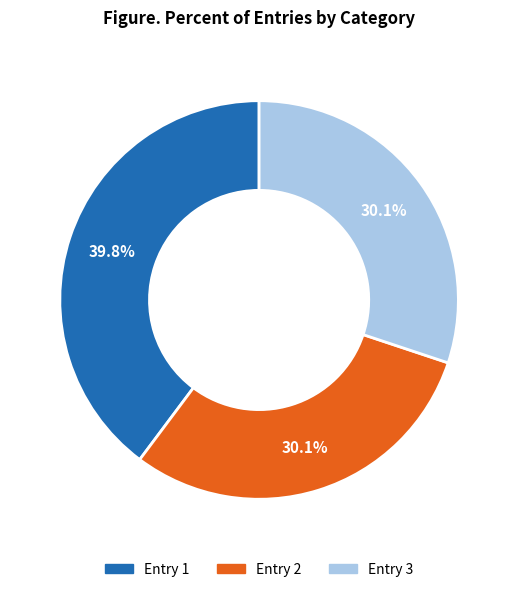

Which category has the biggest portion of the pie?

Entry 1